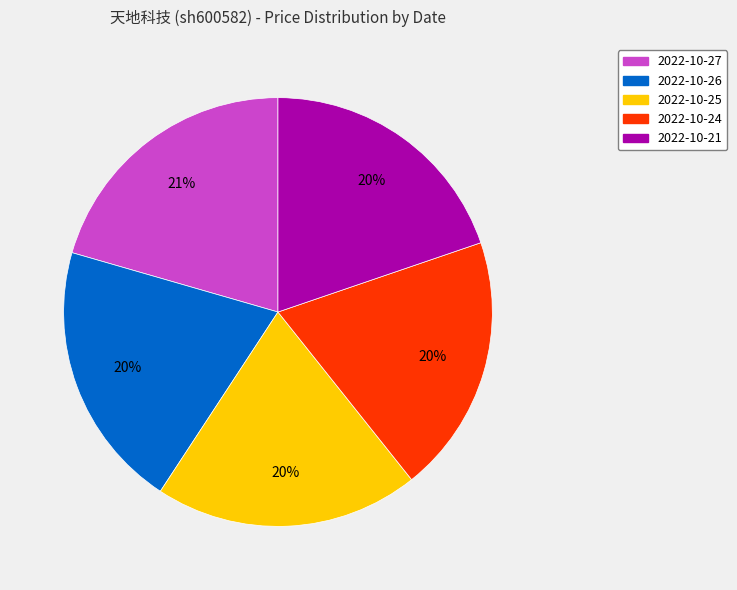

Is 2022-10-26 the majority of the pie?

No